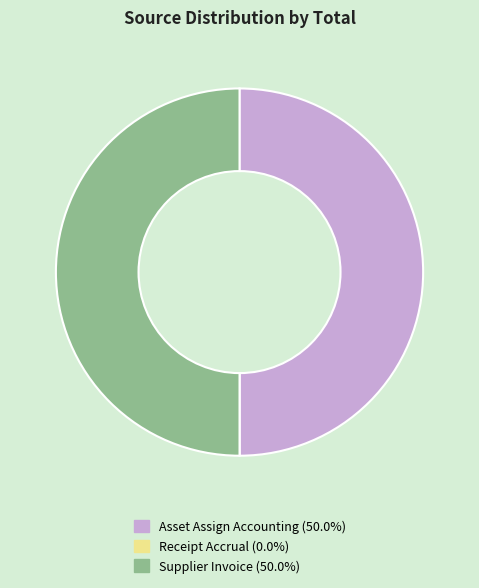

Combined, do Asset Assign Accounting and Supplier Invoice account for over 50%?

Yes